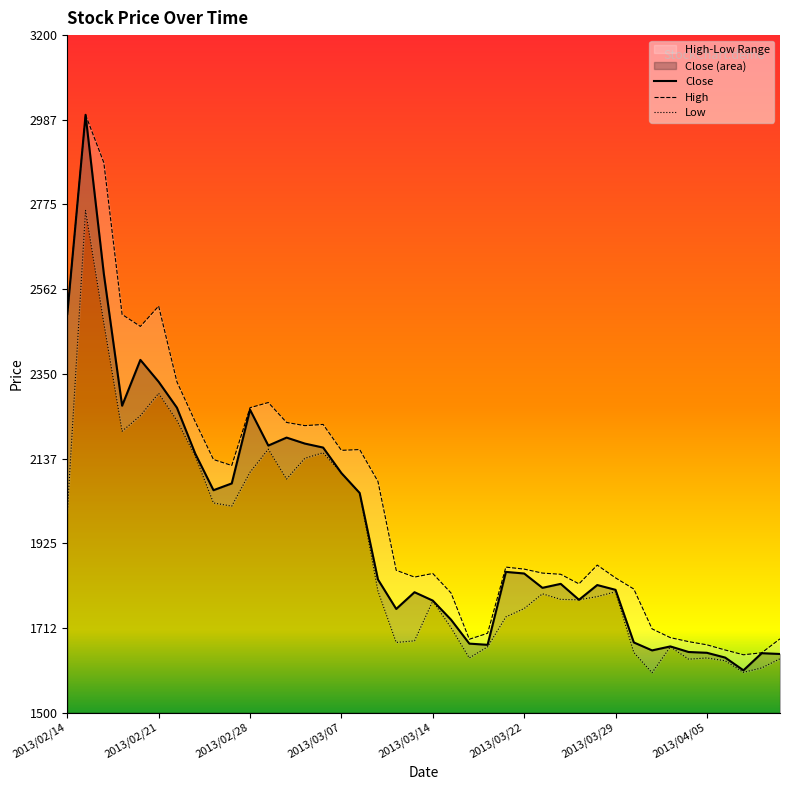

True or false: Low and Close intersect in this chart.

False